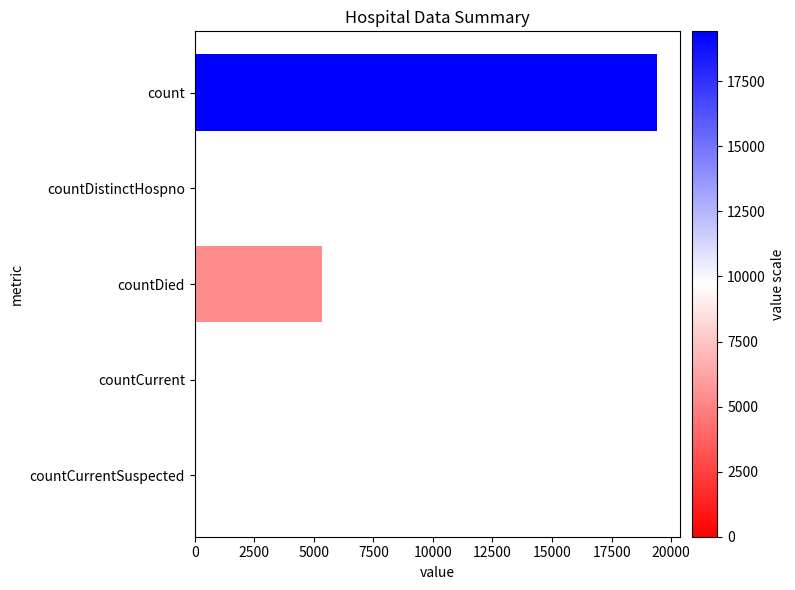

The value at count is 19420. True or false?

True